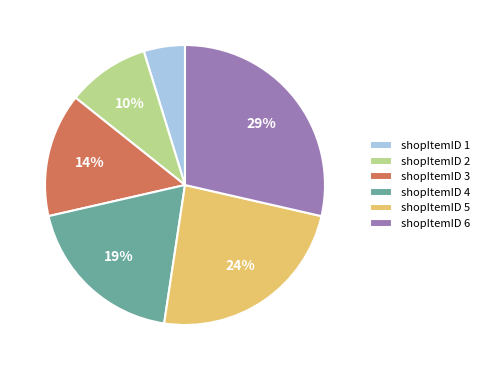

How many slices are in this pie chart?

6